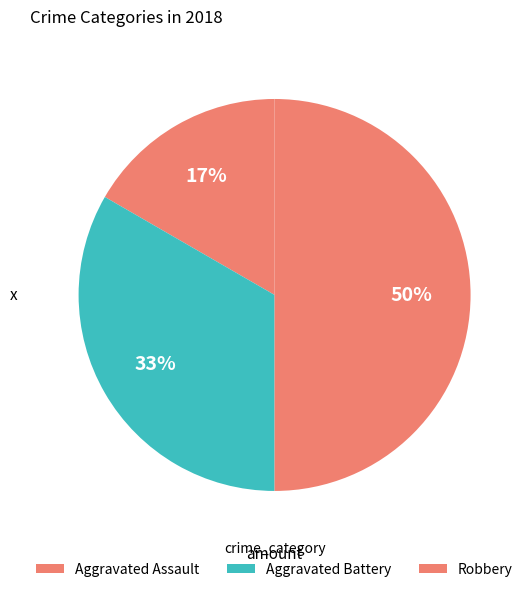

Combined, what portion of the pie is Aggravated Battery and Robbery?

83.3%